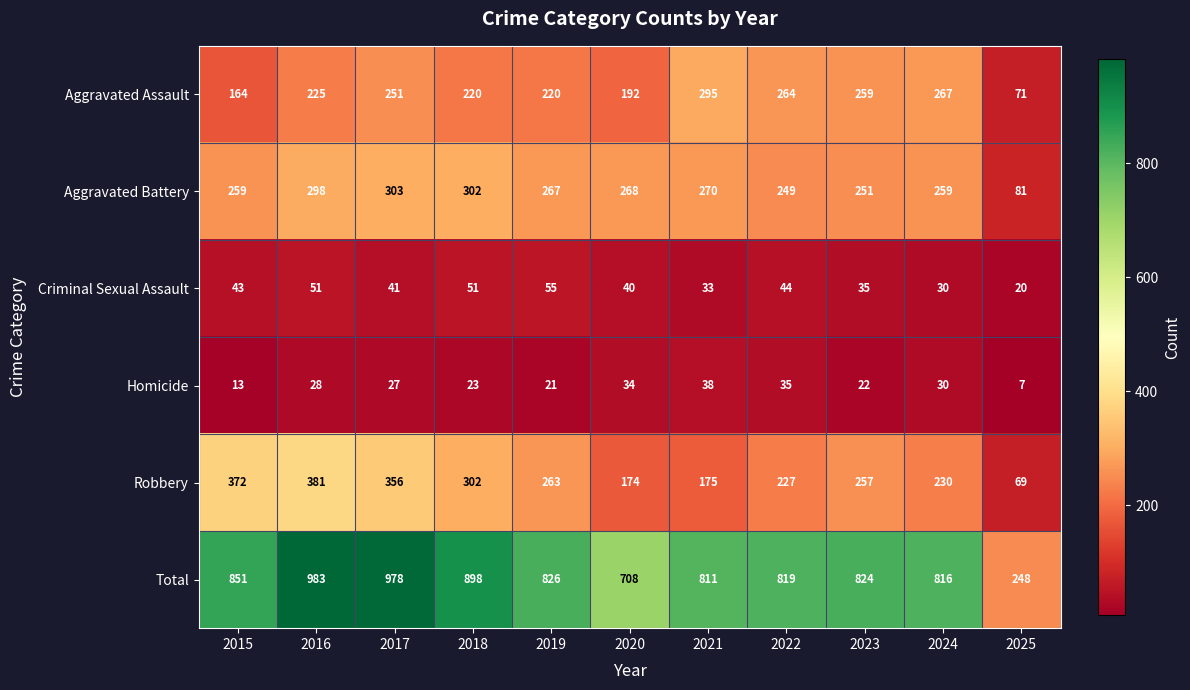

What is the minimum value shown in the chart?

7